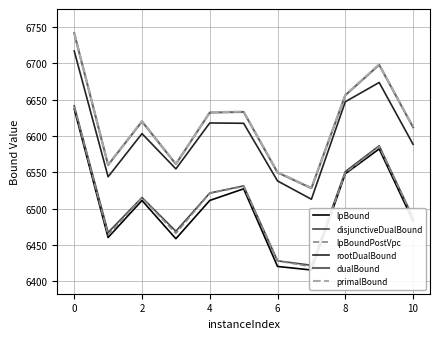

What is the minimum value for rootDualBound?

6512.9